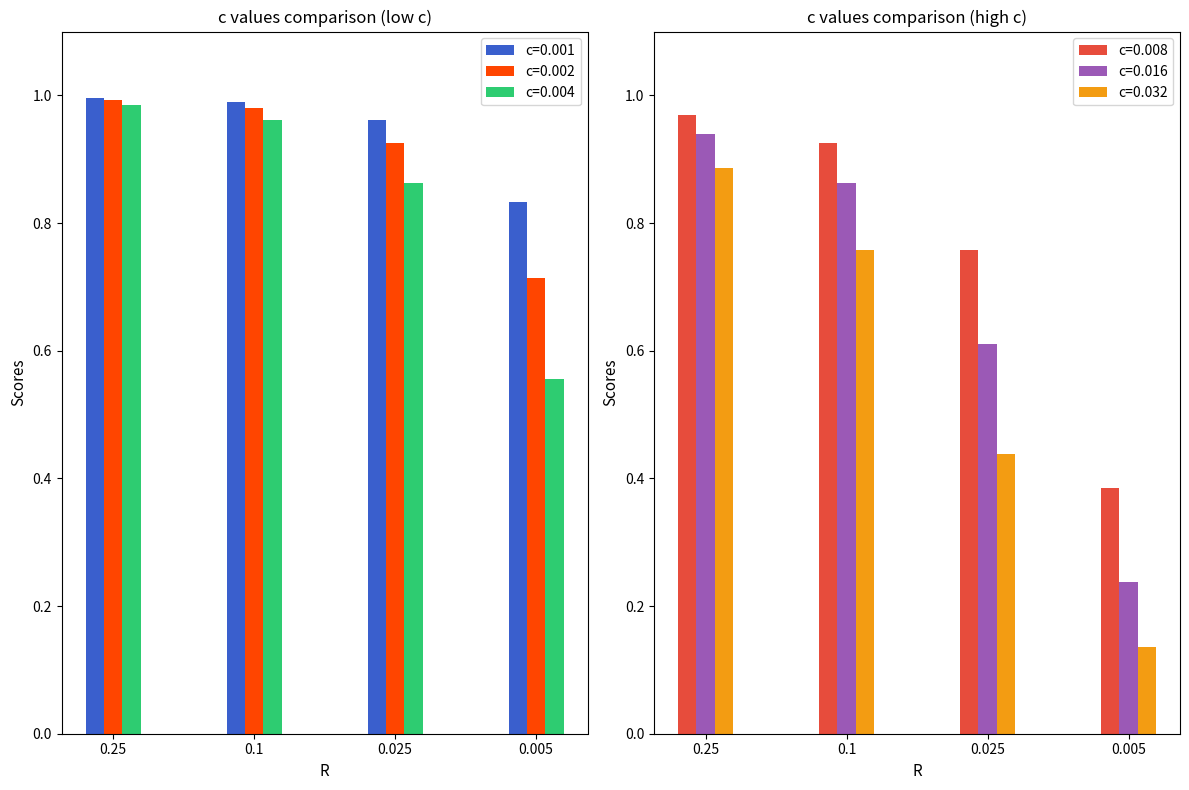

The c=0.001 series shows 1.0 at 0.025. True or false?

True